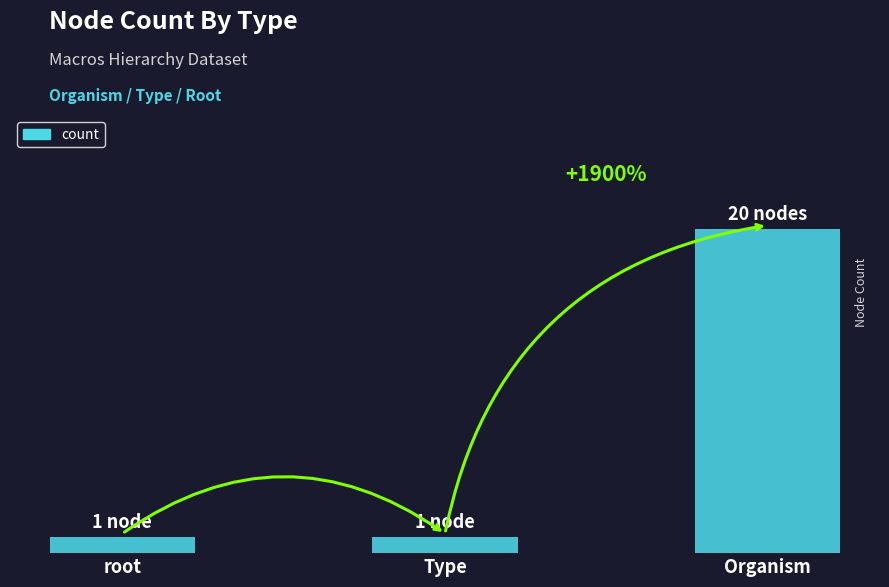

What is the change in value from Type to Organism?

+19